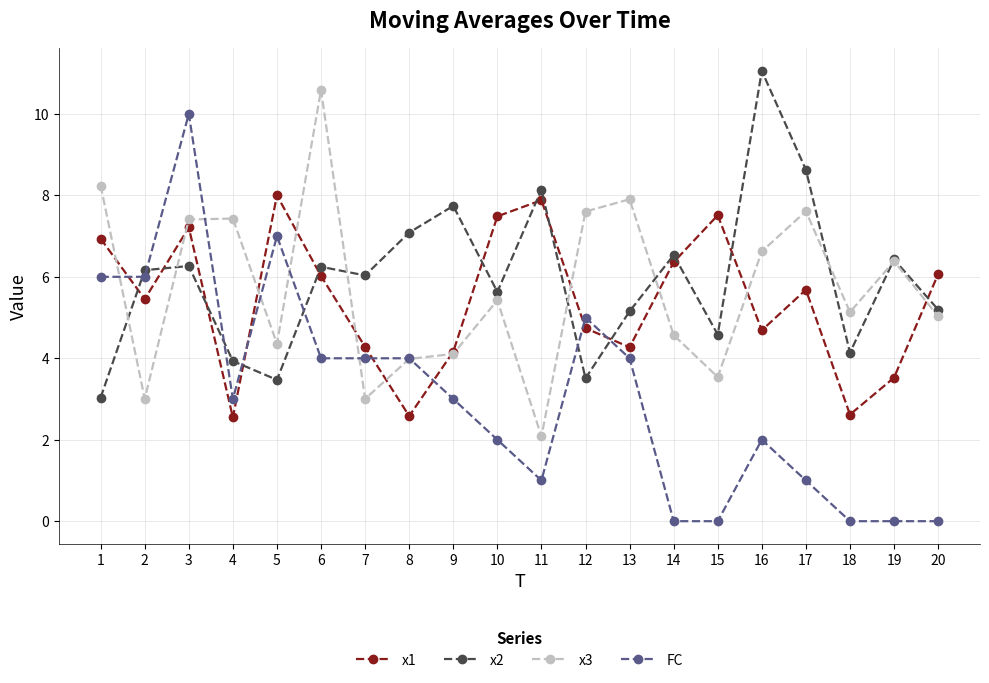

Is the value of x2 at 8 greater than the value of FC at 4?

Yes